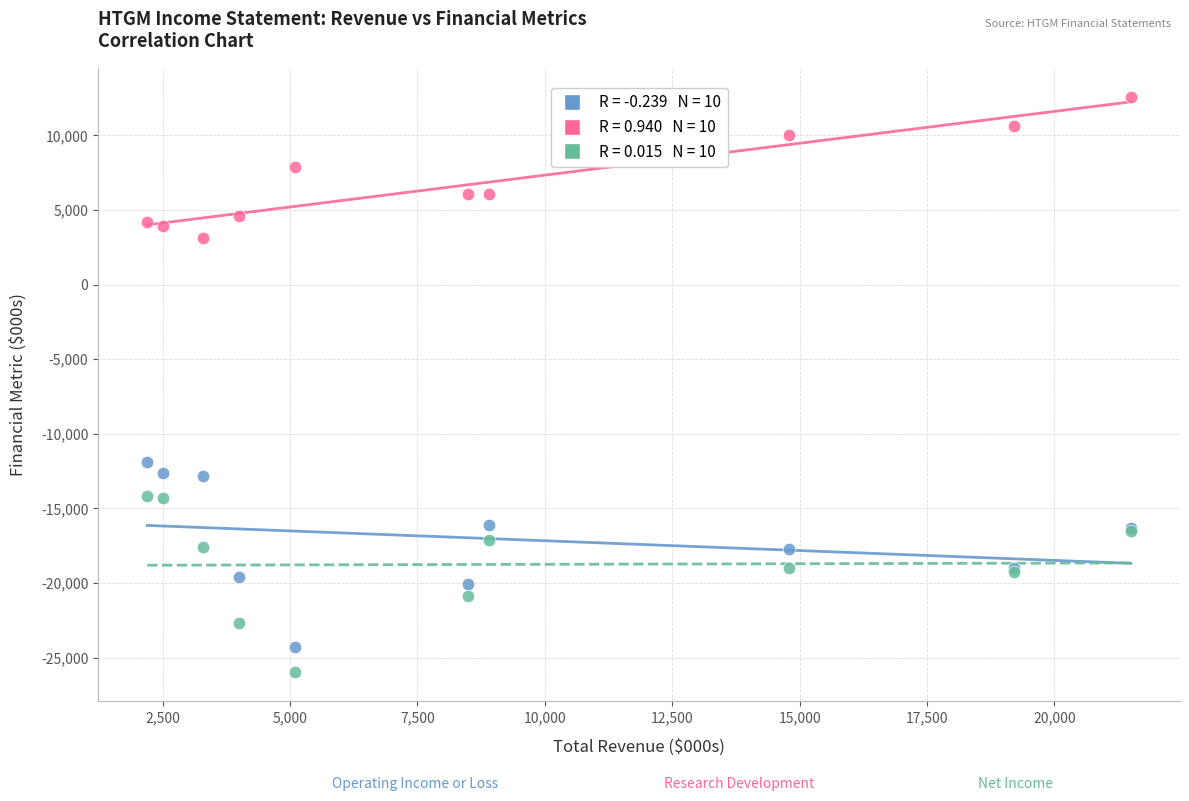

Across all series, what Y value is closest to -6700?

-11900